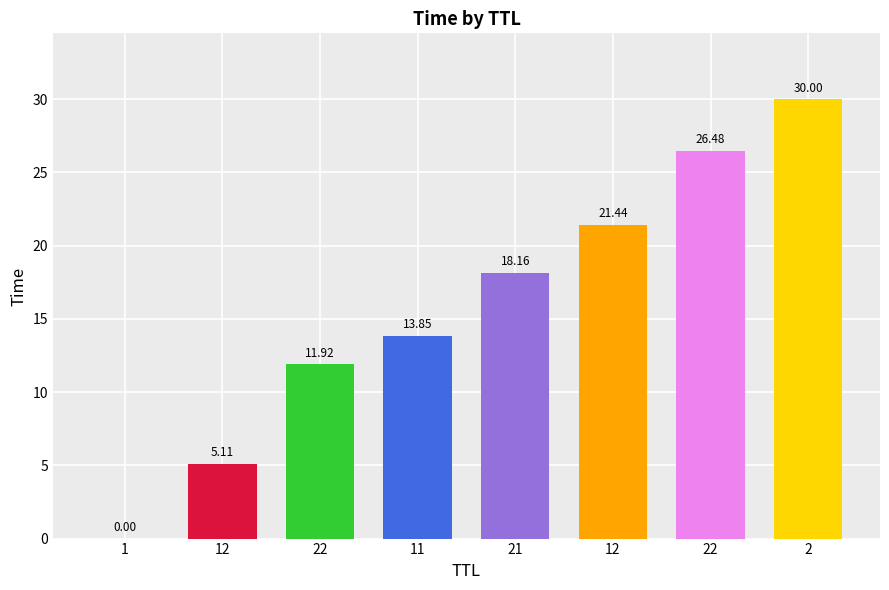

Reading right to left, list all the values displayed in this chart.

2=30.0	22=26.5	12=21.4	21=18.2	11=13.9	22=11.9	12=5.1	1=0.0